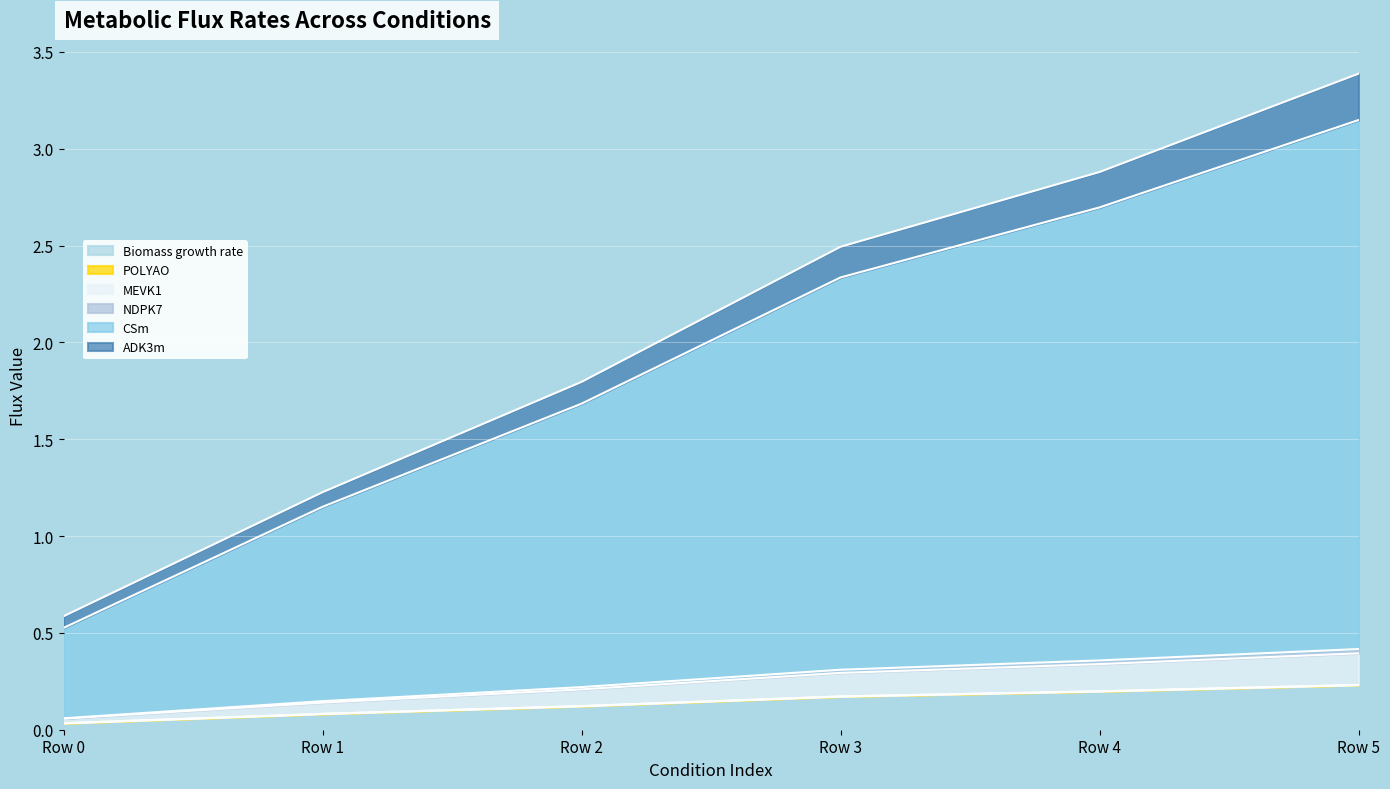

What is the value of the ADK3m point at the 3rd from the left?

1.8